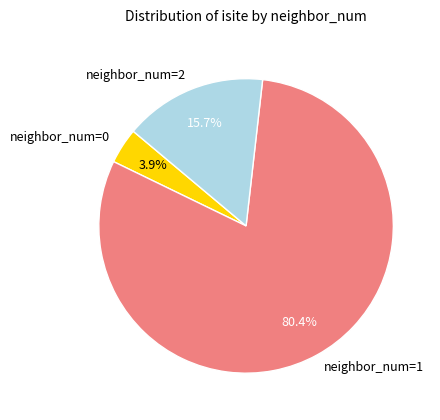

Which category accounts for the majority?

neighbor_num=1